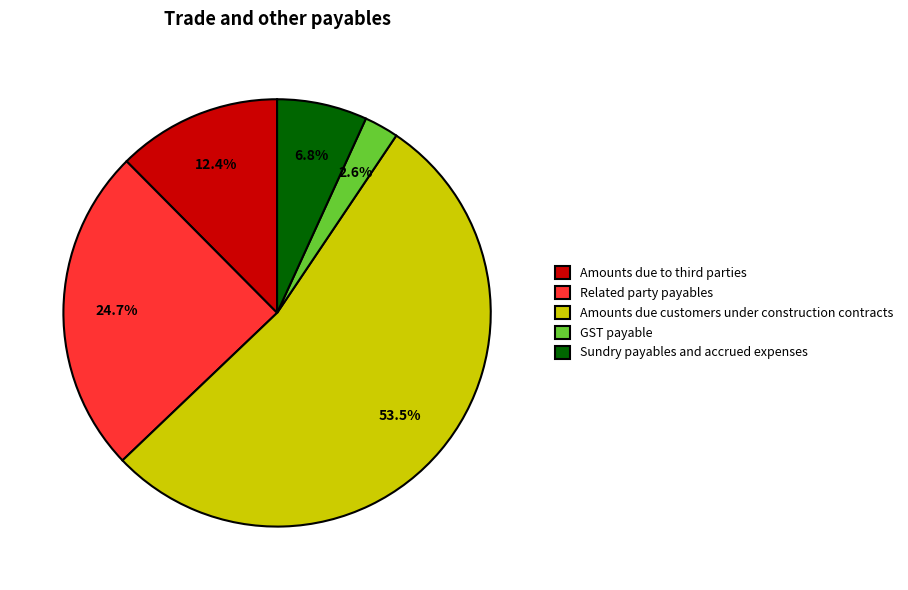

Which category has the biggest portion of the pie?

Amounts due customers under construction contracts